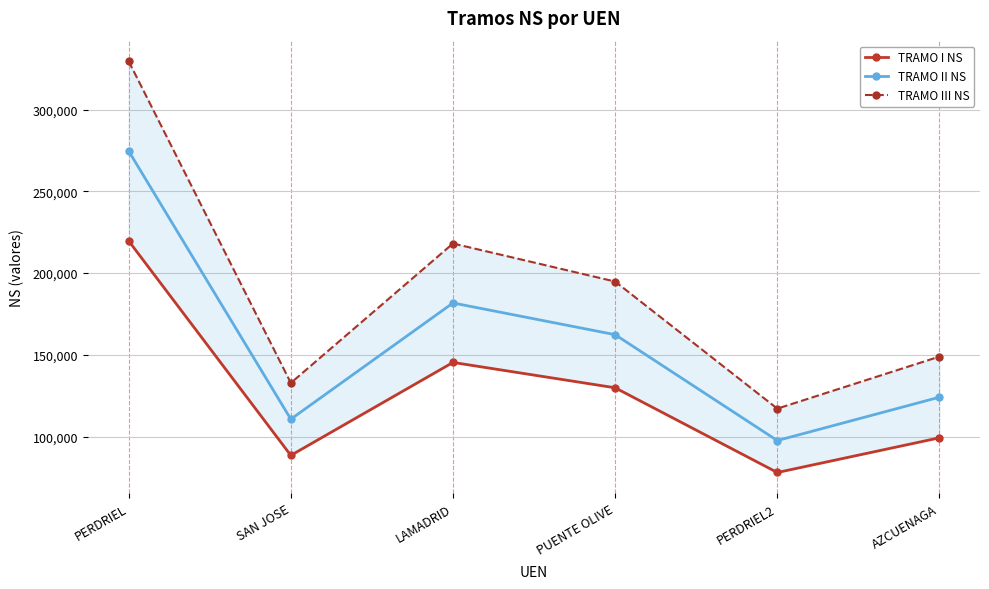

How many categories are shown in the chart?

6